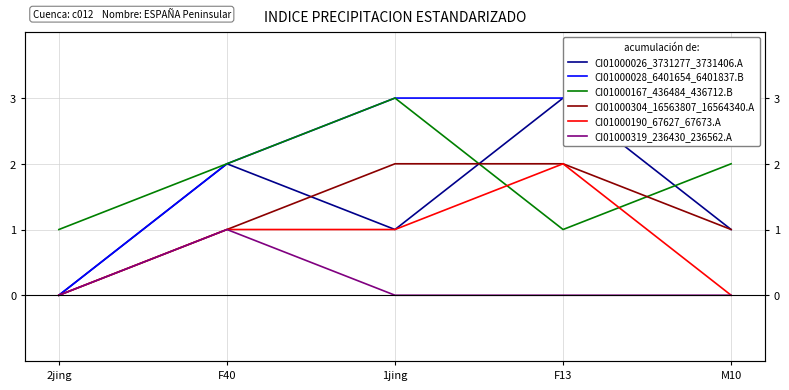

Reading left to right, list all the values displayed in this chart.

CI01000026_3731277_3731406.A: 0	2	1	3	1
CI01000028_6401654_6401837.B: 0	2	3	3	3
CI01000167_436484_436712.B: 1	2	3	1	2
CI01000304_16563807_16564340.A: 0	1	2	2	1
CI01000190_67627_67673.A: 0	1	1	2	0
CI01000319_236430_236562.A: 0	1	0	0	0